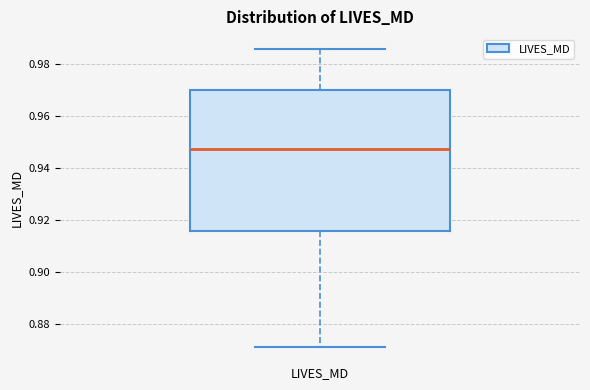

Transcribe this box plot: give where the median line is, the range the box spans, and where the two whiskers end, as read against the y-axis. The values are not printed on the chart, so give them approximately, as read against the axis.

median 0.948, box 0.916 to 0.970, whiskers 0.872 to 0.986